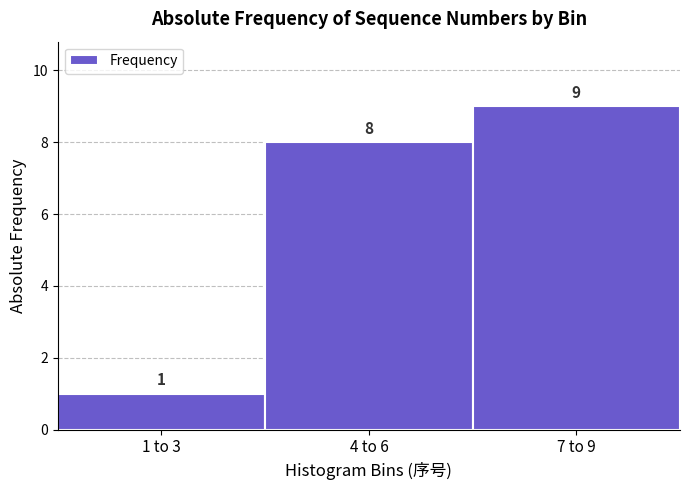

Reading left to right, transcribe all the data shown in this chart.

1 to 3=1	4 to 6=8	7 to 9=9